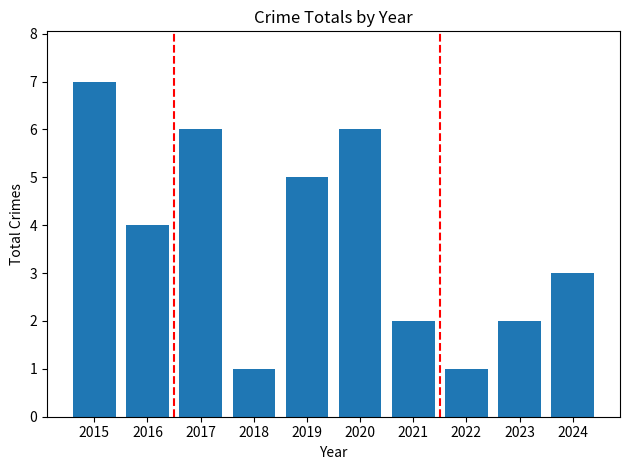

Approximately how many times larger is the value at 2023 compared to 2024?

0.7